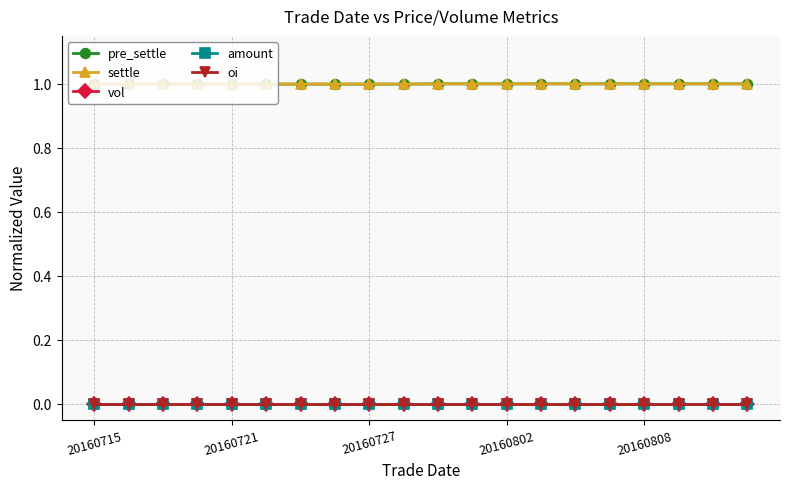

Is this an area chart (filled region under the line)?

No